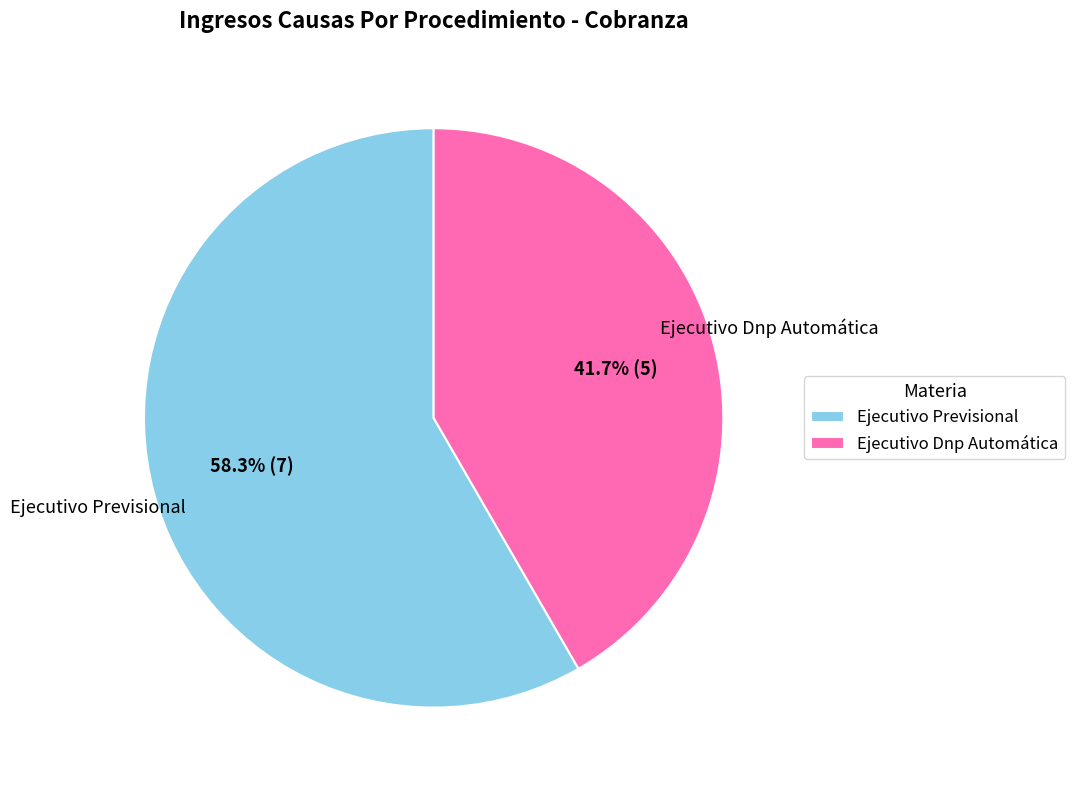

True or false: Ejecutivo Dnp Automática accounts for 42% of the total.

True